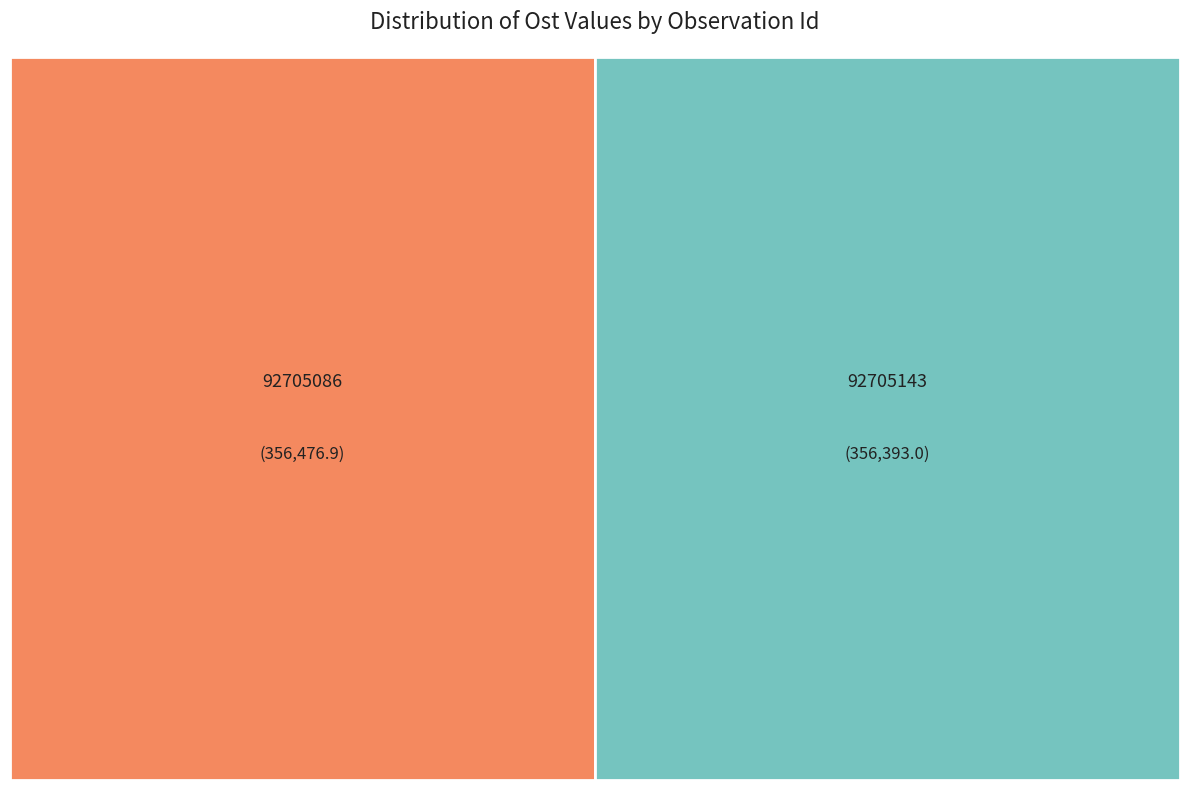

What portion of the pie excludes 92705086?

50.0%